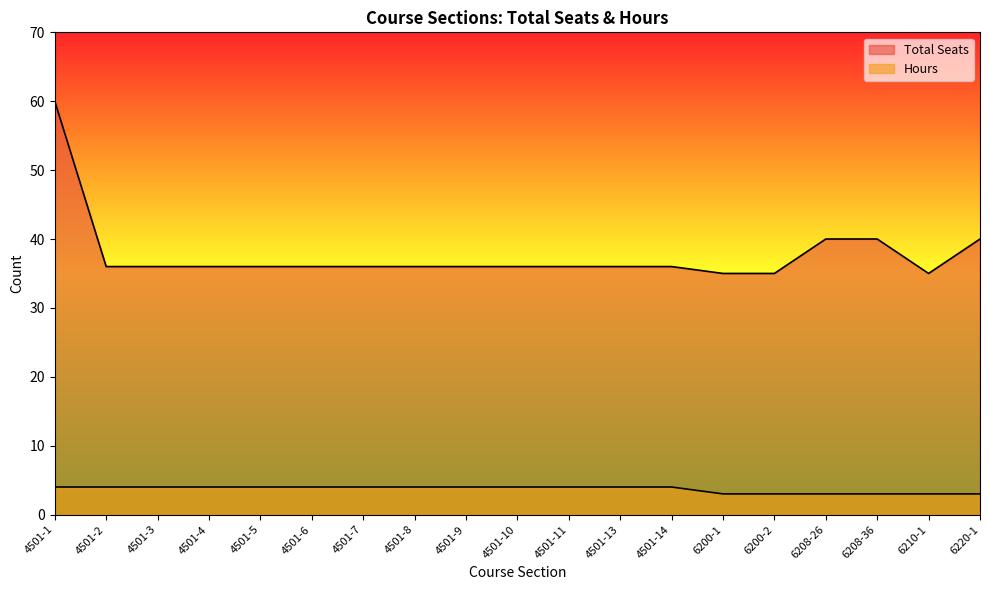

Does the chart have visible grid lines?

No